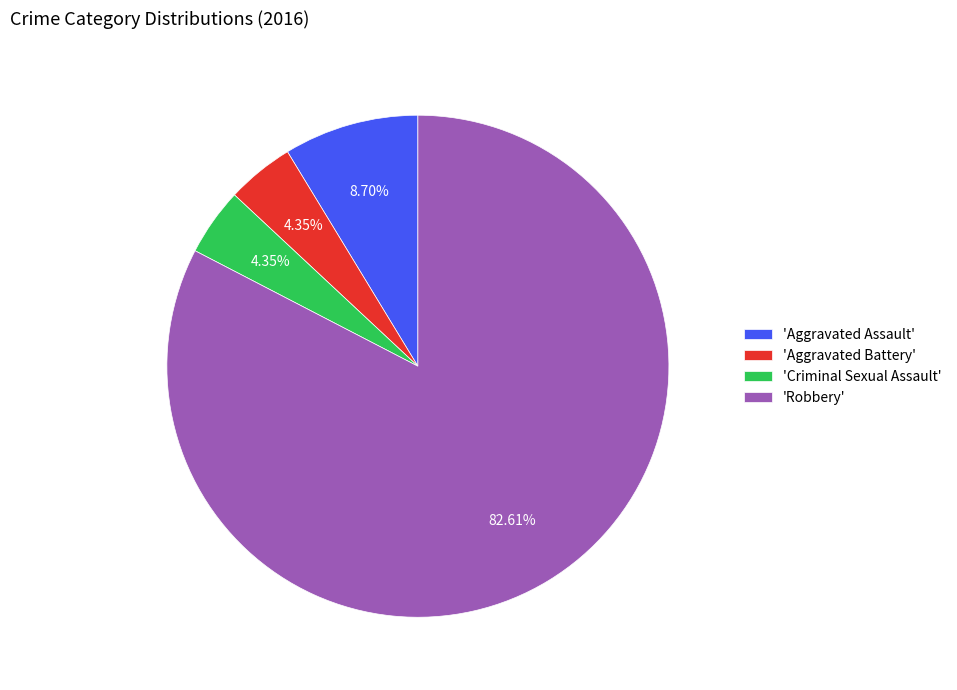

To the nearest percent, what is the difference between the largest and smallest slice percentages?

78%